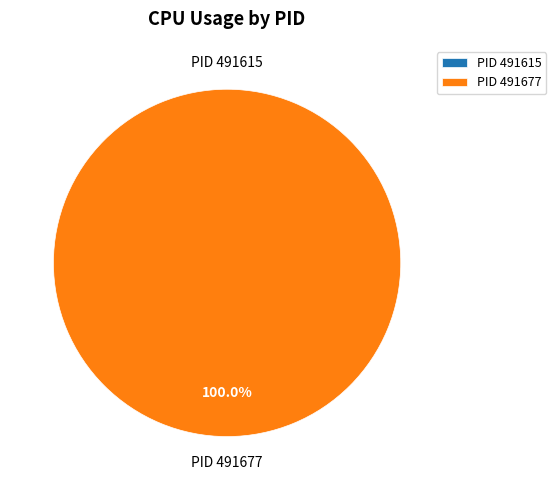

How many slices are in this pie chart?

2